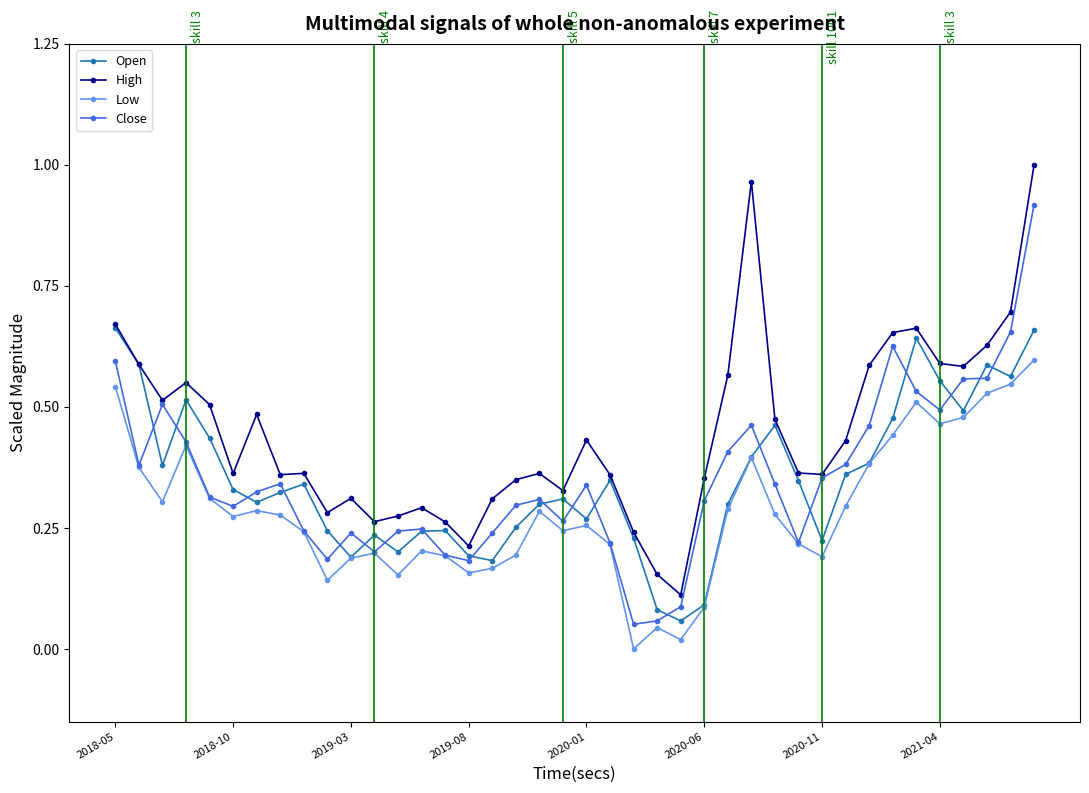

True or false: High and Low intersect in this chart.

False